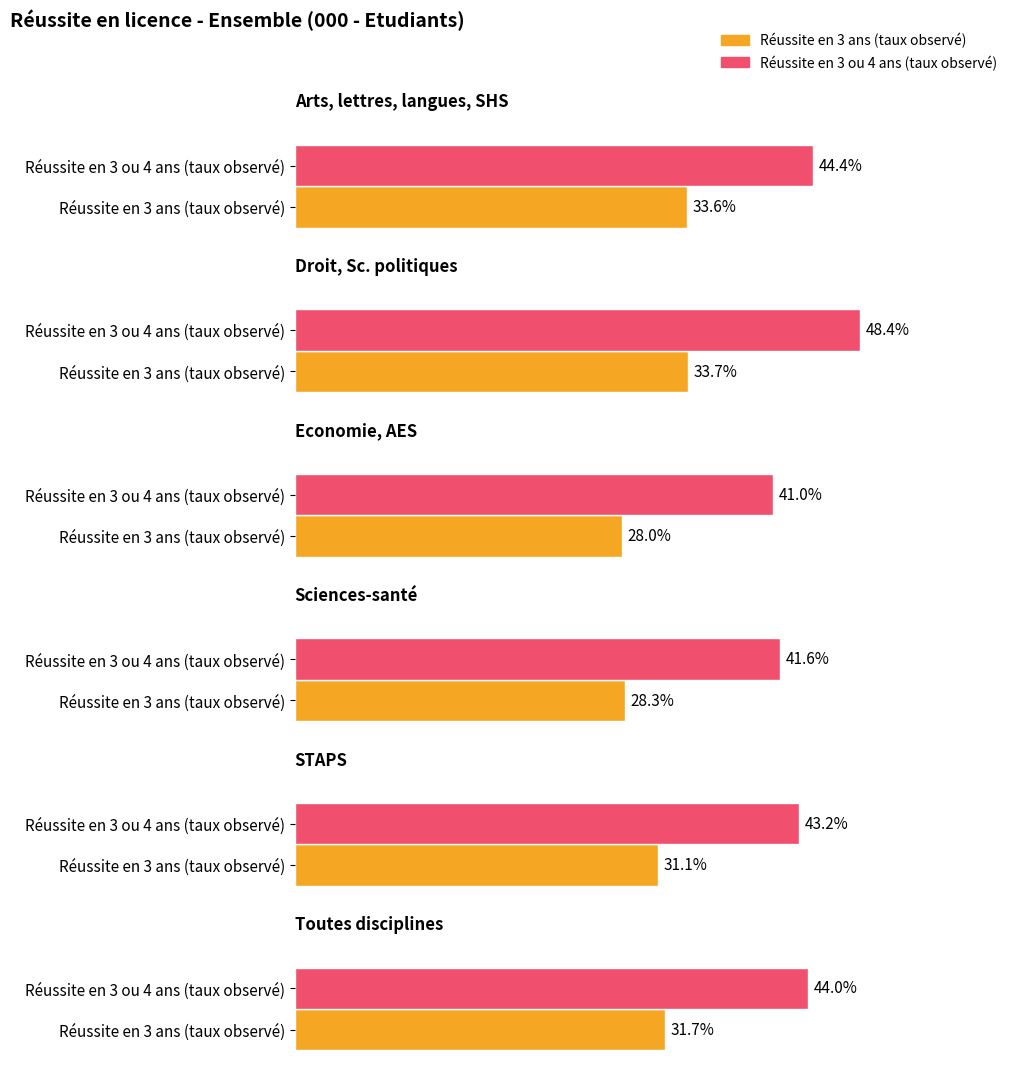

Reading left to right, what are all the values shown in this chart?

Réussite en 3 ans (taux observé): Arts, lettres, langues, SHS=33.6	Droit, Sc. politiques=33.7	Economie, AES=28.0	Sciences-santé=28.3	STAPS=31.1	Toutes disciplines=31.7
Réussite en 3 ou 4 ans (taux observé): Arts, lettres, langues, SHS=44.4	Droit, Sc. politiques=48.4	Economie, AES=41.0	Sciences-santé=41.6	STAPS=43.2	Toutes disciplines=44.0